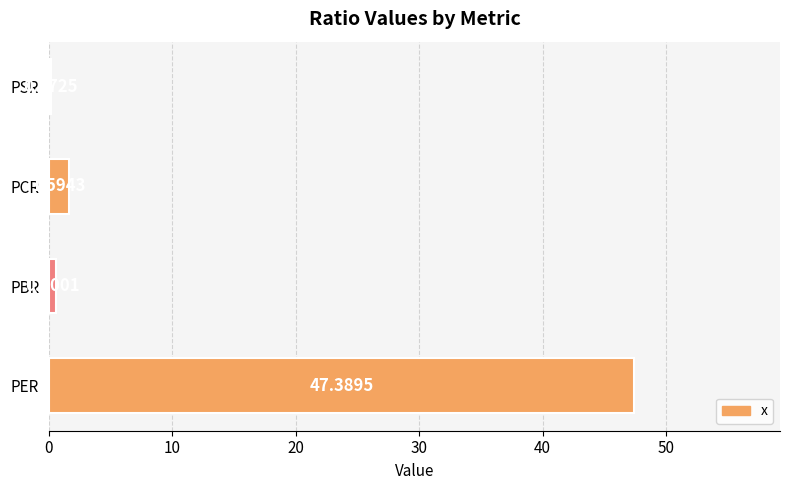

Are the bars horizontal?

Yes